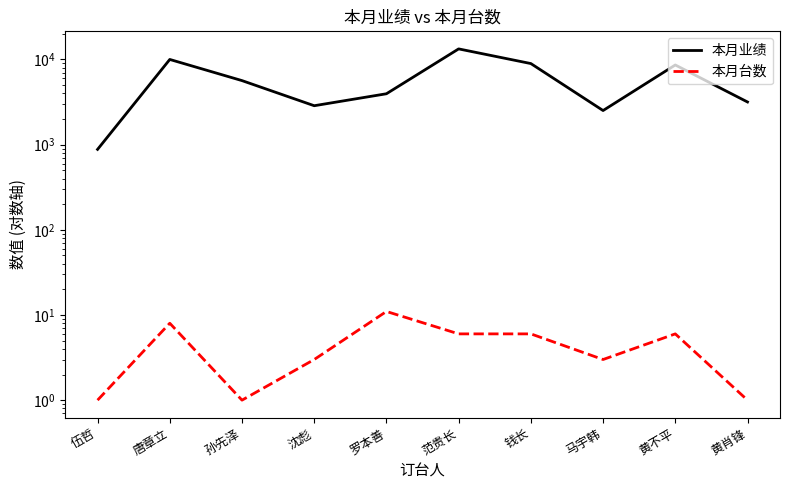

How many interior local peaks does the 本月业绩 series have?

3